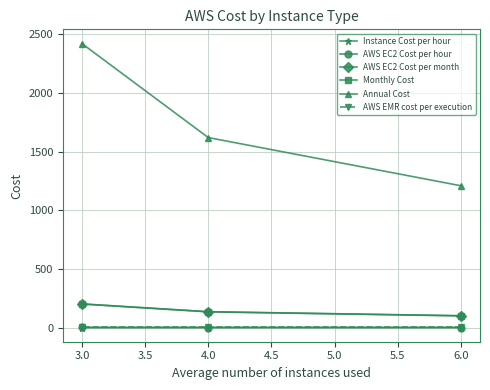

What is the lowest value of the Annual Cost series?

1208.5